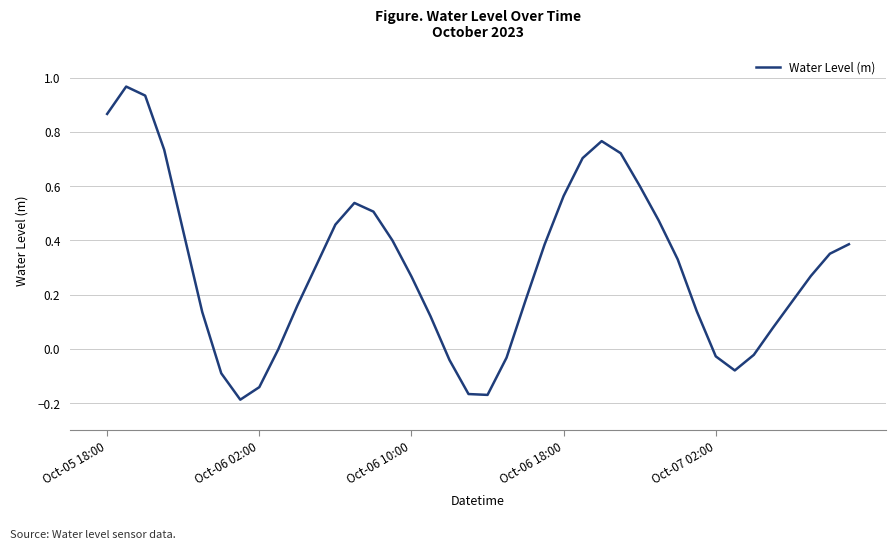

What is the difference between the maximum and minimum values?

1.2